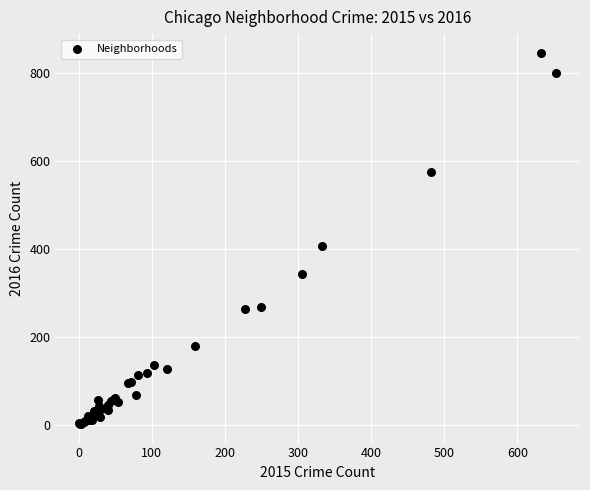

What Y value in the scatter plot is closest to 424?

406